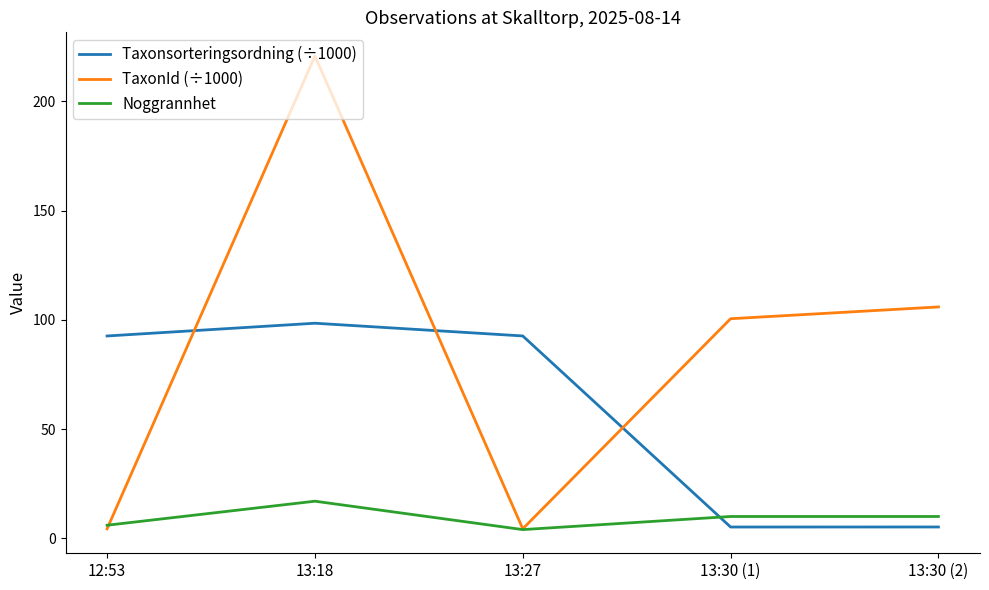

How many distinct data groups are displayed?

3